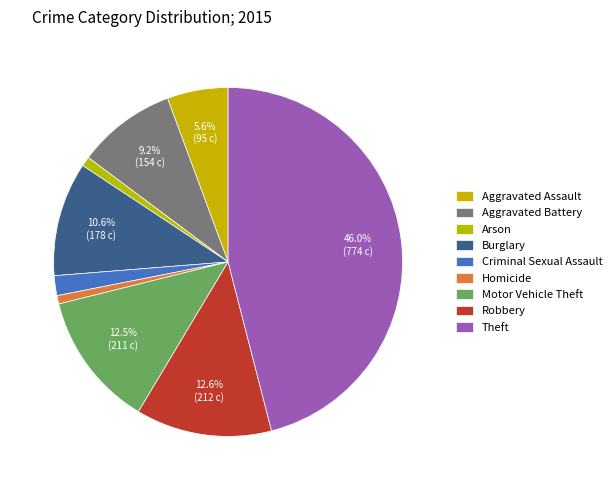

How many slices are in this pie chart?

9